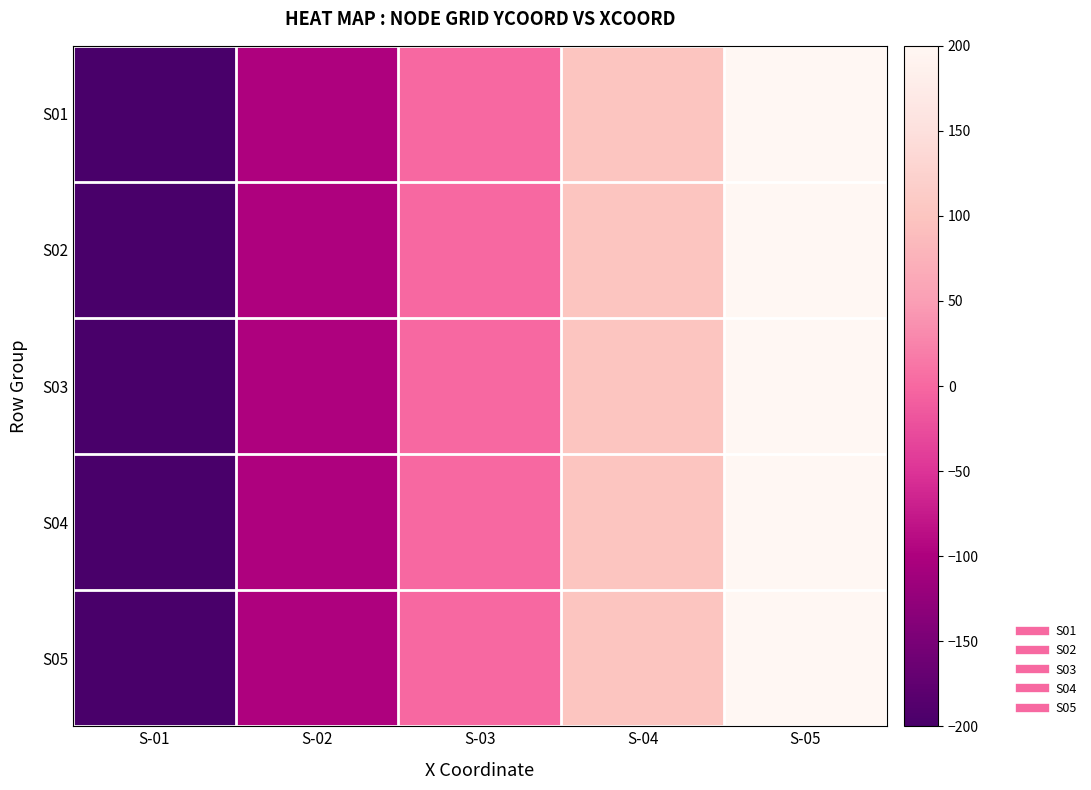

Reading right to left, what are all the values shown in this chart?

S01: S-05=200	S-04=100	S-03=0	S-02=-100	S-01=-200
S02: S-05=200	S-04=100	S-03=0	S-02=-100	S-01=-200
S03: S-05=200	S-04=100	S-03=0	S-02=-100	S-01=-200
S04: S-05=200	S-04=100	S-03=0	S-02=-100	S-01=-200
S05: S-05=200	S-04=100	S-03=0	S-02=-100	S-01=-200